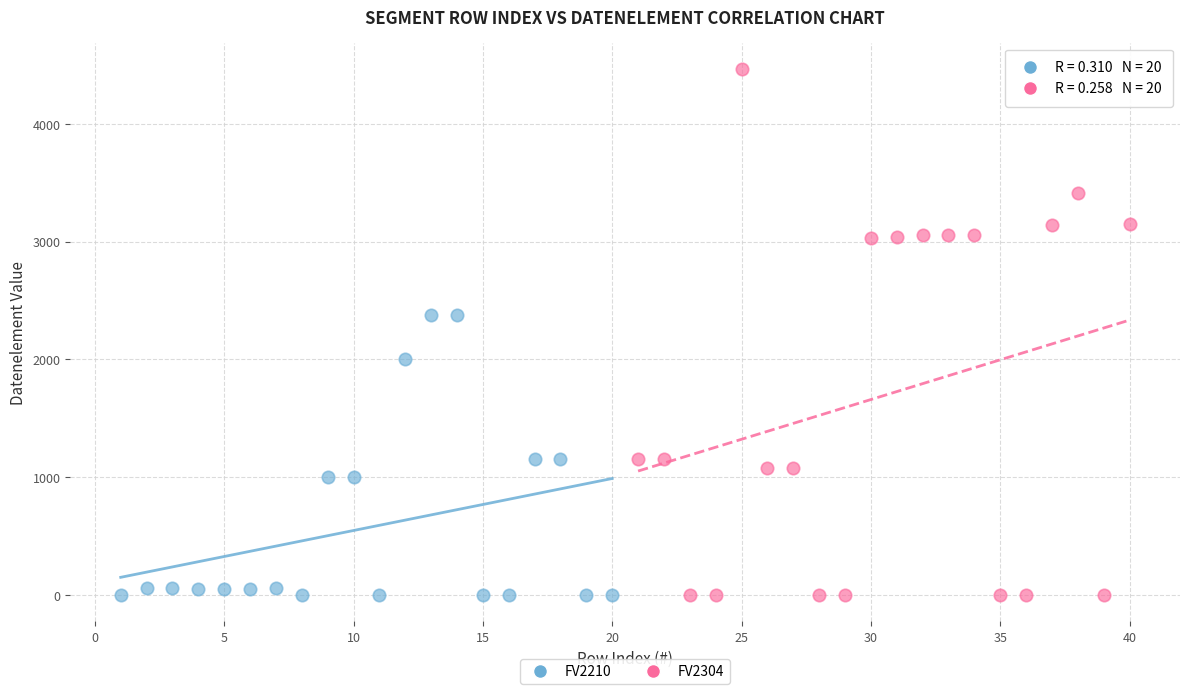

Which series has the largest Y range (max minus min)?

FV2304